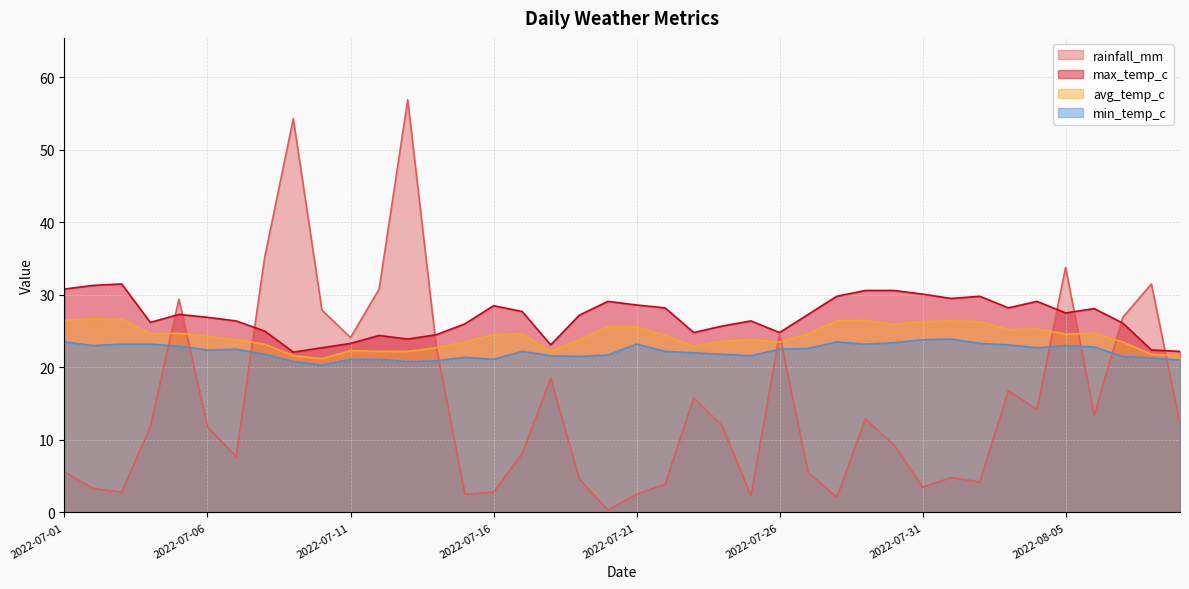

Reading left to right, extract all data points from this chart.

rainfall_mm: 5.6	3.3	2.8	11.8	29.4	11.8	7.7	35.2	54.3	27.9	24.1	30.8	56.9	22.8	2.5	2.8	8.1	18.5	4.6	0.3	2.5	3.9	15.8	11.9	2.3	24.6	5.5	2.1	12.9	9.3	3.5	4.8	4.2	16.8	14.2	33.8	13.4	26.9	31.5	12.2
avg_temp_c: 26.5	26.7	26.6	24.6	24.7	24.3	23.8	23.2	21.6	21.2	22.3	22.2	22.2	22.7	23.5	24.5	24.6	22.2	23.8	25.6	25.6	24.4	22.9	23.6	23.8	23.5	24.6	26.4	26.5	25.9	26.3	26.4	26.3	25.2	25.3	24.6	24.7	23.5	21.8	21.6
max_temp_c: 30.8	31.3	31.5	26.2	27.3	26.9	26.4	25.0	22.1	22.7	23.3	24.4	23.9	24.5	26.0	28.5	27.7	23.1	27.2	29.1	28.6	28.2	24.8	25.7	26.4	24.8	27.3	29.8	30.6	30.6	30.1	29.5	29.8	28.2	29.1	27.5	28.1	26.1	22.4	22.2
min_temp_c: 23.5	23.0	23.2	23.2	22.9	22.4	22.5	21.8	20.8	20.3	21.1	21.1	20.8	20.9	21.4	21.1	22.2	21.6	21.5	21.7	23.2	22.2	22.0	21.8	21.6	22.5	22.6	23.5	23.2	23.4	23.8	23.9	23.3	23.1	22.7	23.0	22.8	21.5	21.3	21.0